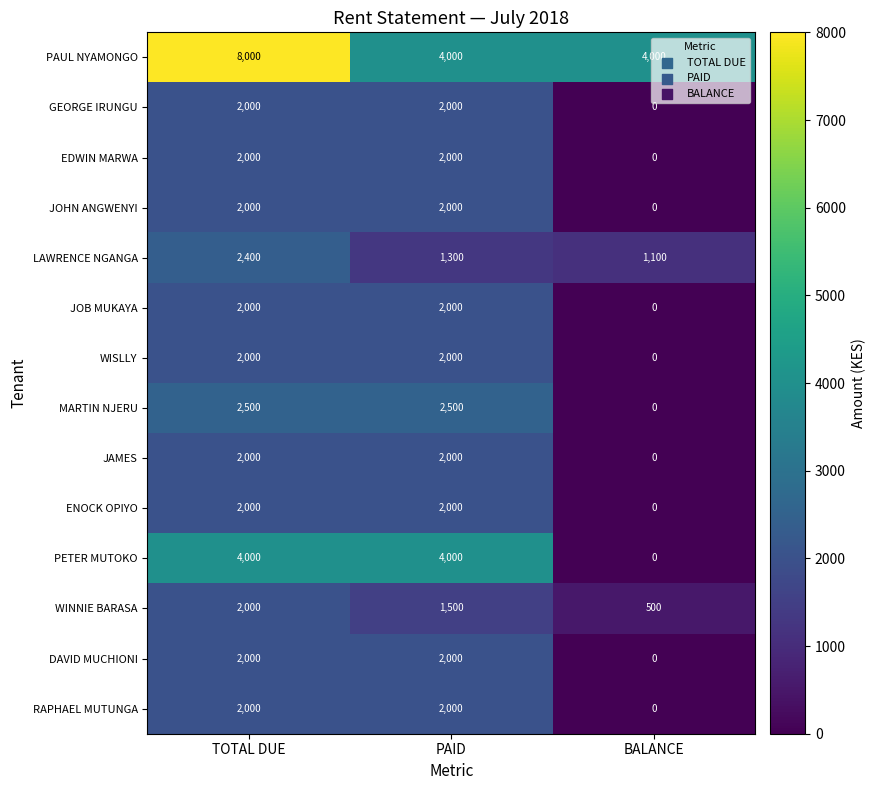

At which category is the sum across all series the highest?

TOTAL DUE